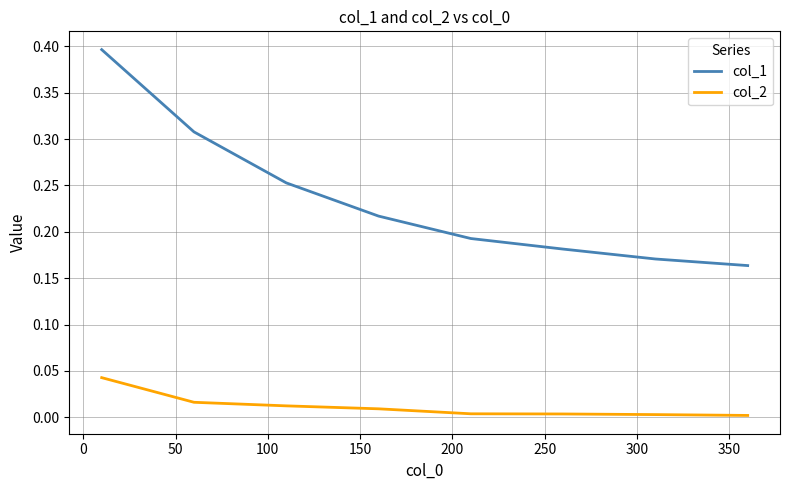

Which series has the largest total across all categories?

col_1